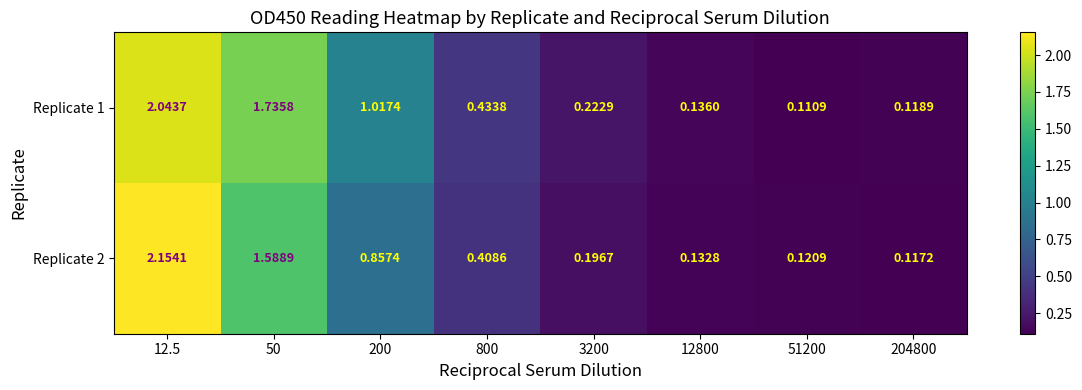

Is the value of Replicate 1 at 800 greater than the value of Replicate 2 at 204800?

Yes